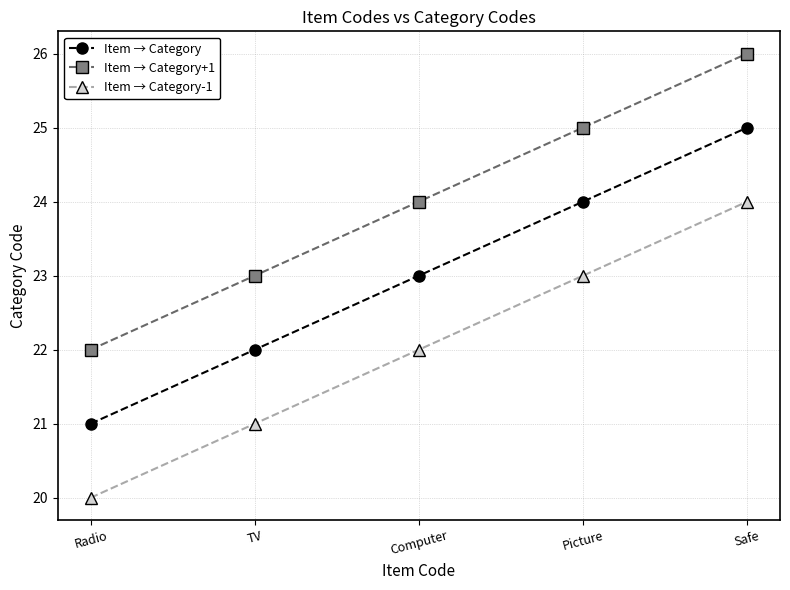

What is the sum of the Item → Category+1 values at TV and Radio?

45